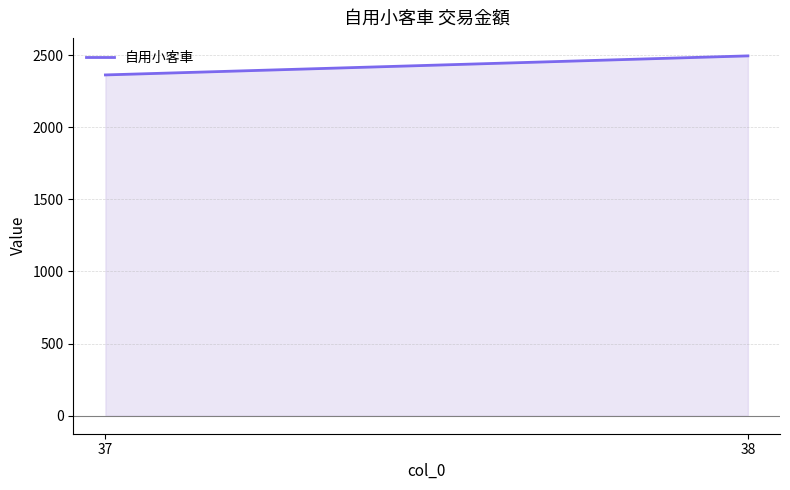

Reading left to right, extract all data points from this chart.

37=2362	38=2494